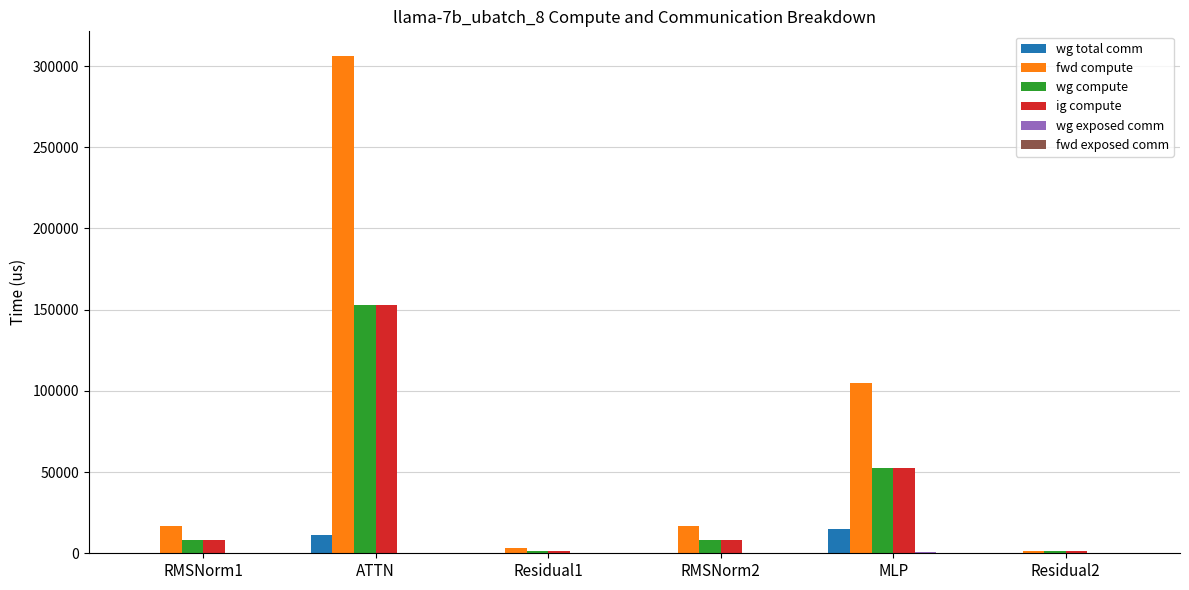

How many data points in wg total comm are above 0?

2